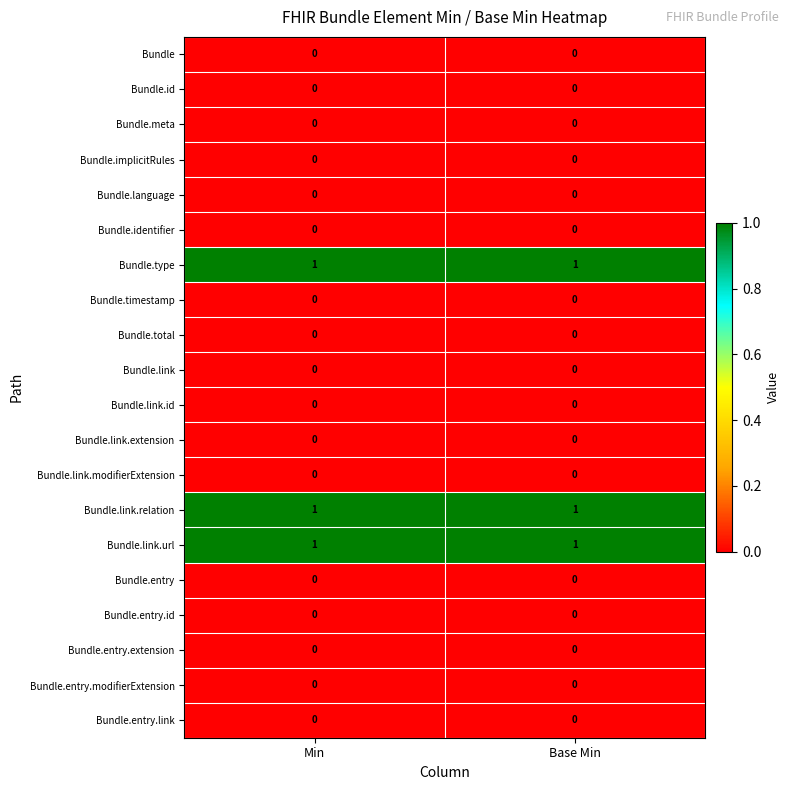

What is the total value across all series at Base Min?

3